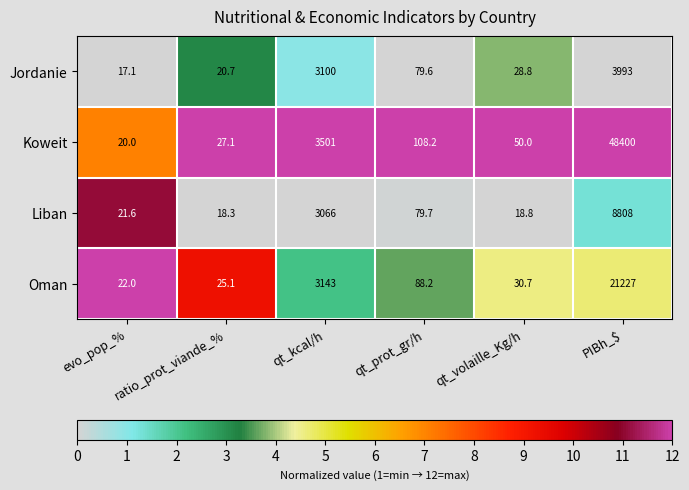

What is the maximum value shown in the chart?

48400.0